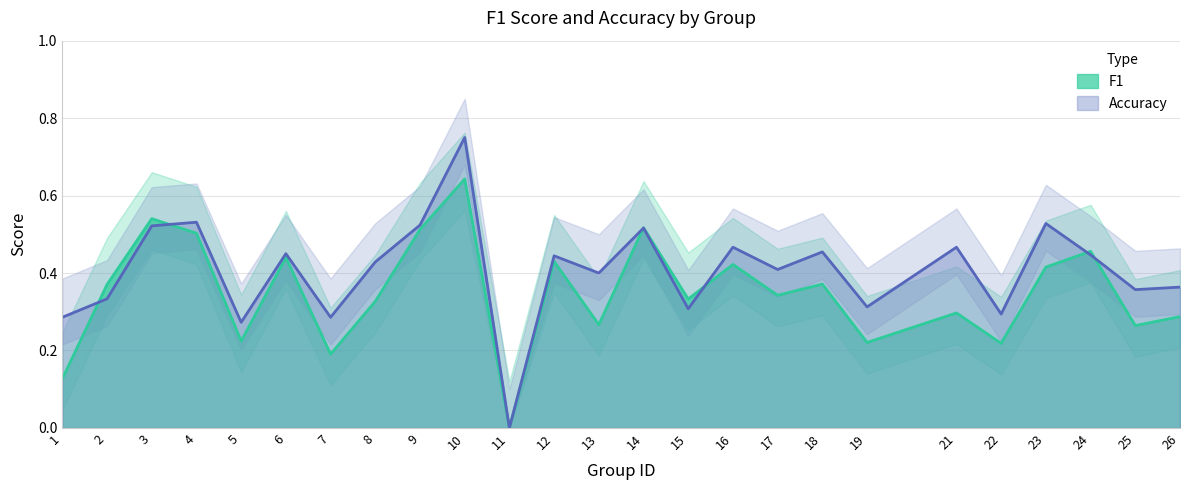

Between 17 and 23, which series saw the biggest shift?

accuracy